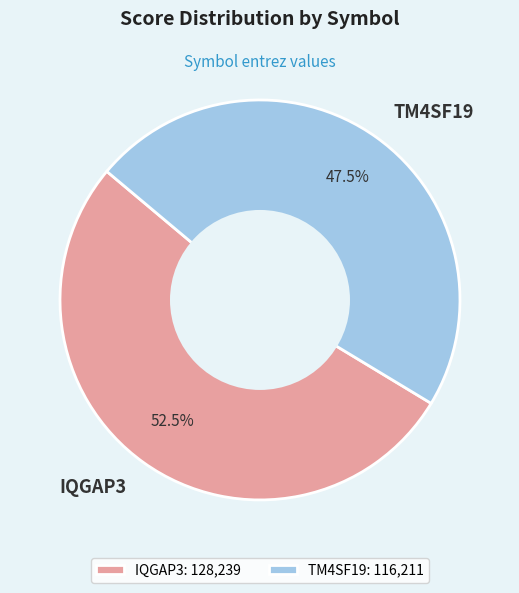

Between IQGAP3 and TM4SF19, which is larger?

IQGAP3